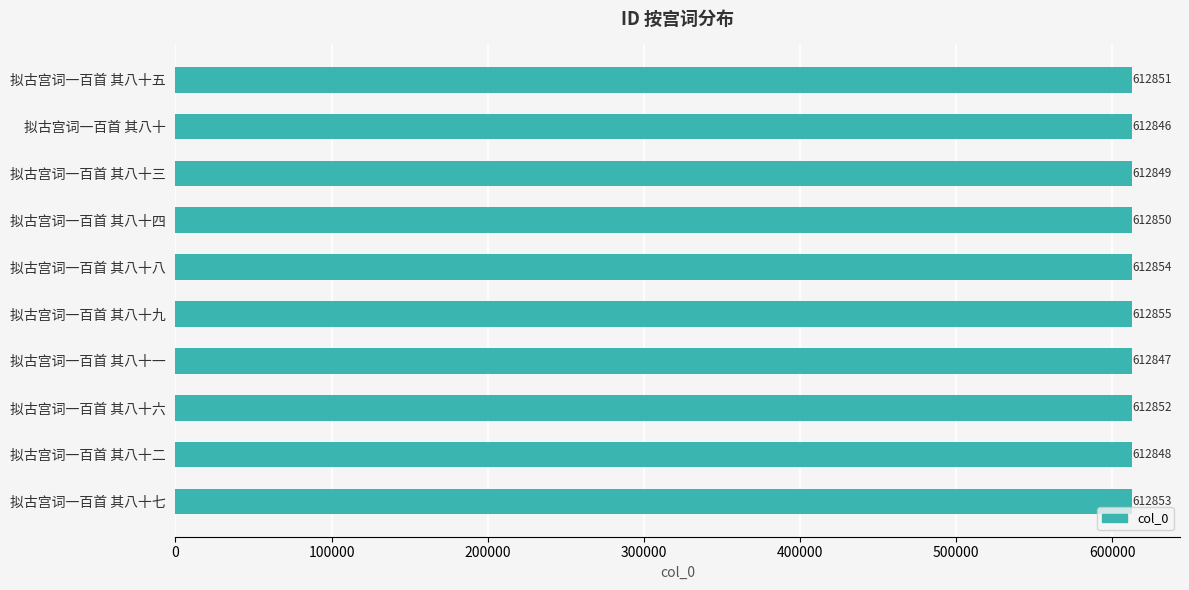

Which category has the highest value across all series?

拟古宫词一百首 其八十九